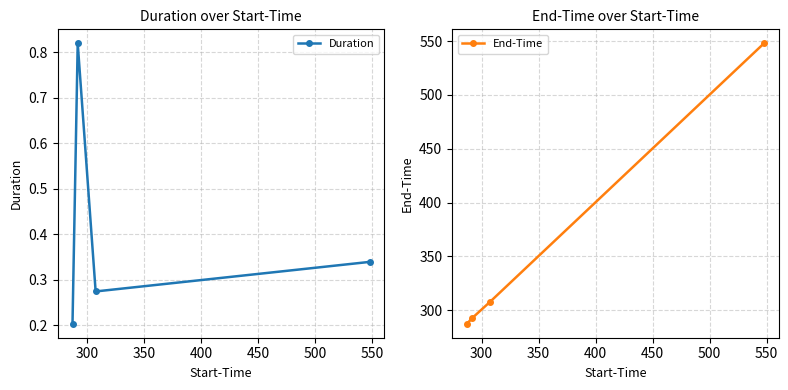

Count the Duration values in the range 0 to 1.

4